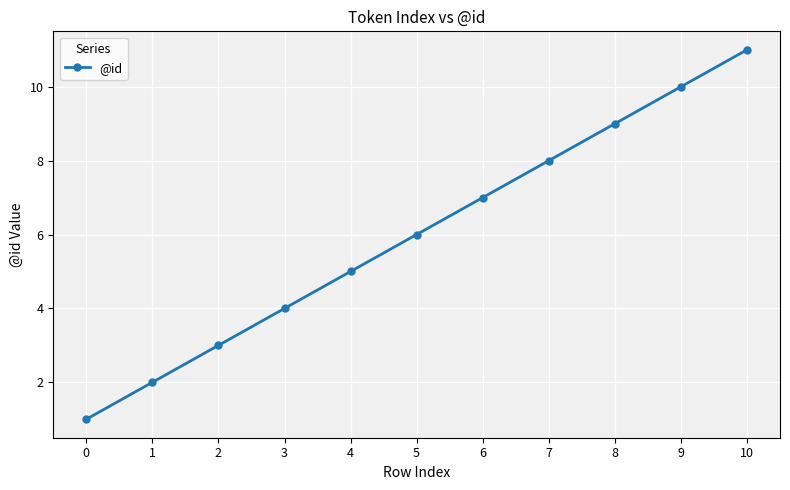

Does the chart have visible grid lines?

Yes